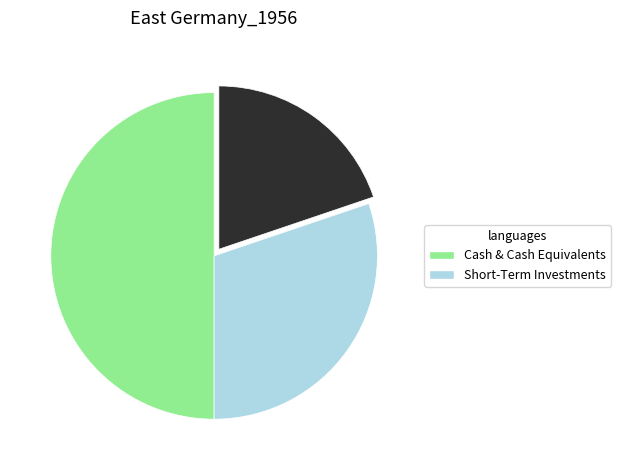

Is there any slice that represents more than half of the pie?

No